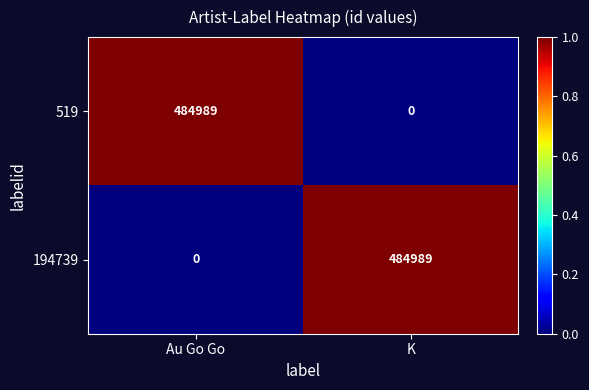

Reading left to right, extract all data points from this chart.

519: 484989	0
194739: 0	484989